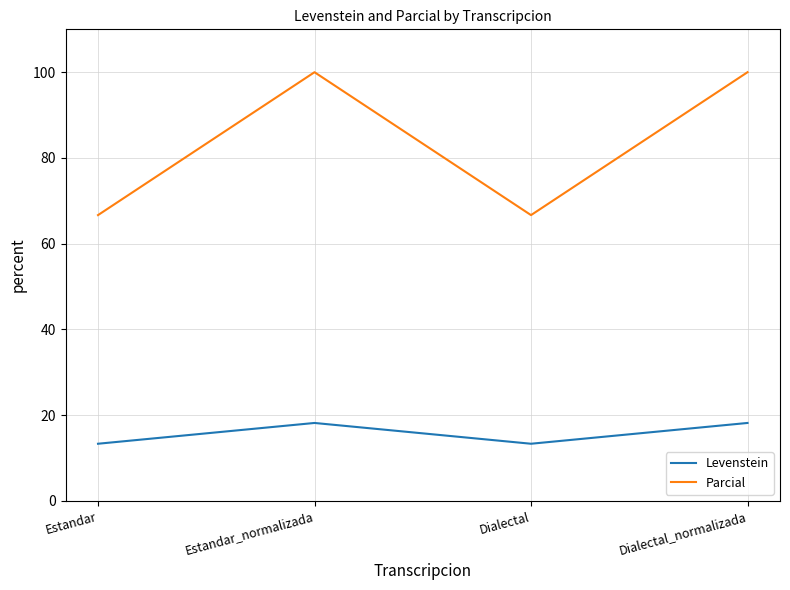

What are all the series names shown in the legend?

Levenstein, Parcial